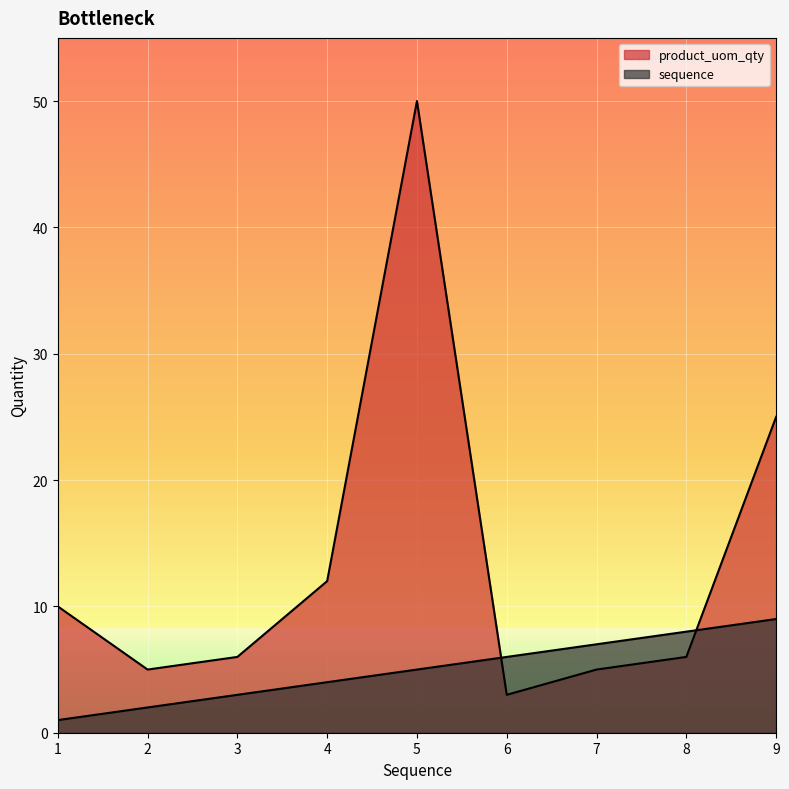

The value of sequence at 4 is 3. True or false?

False